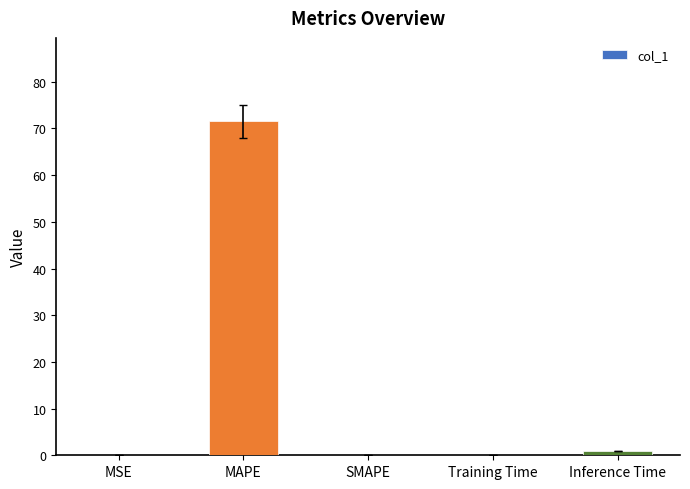

What is the sum of all values?

72.6